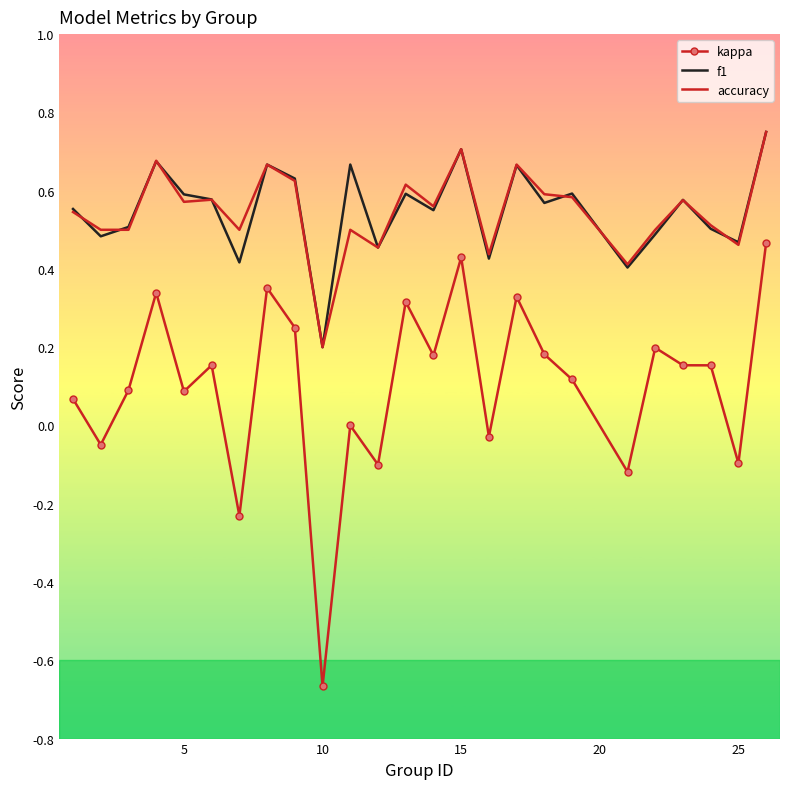

Which series has the widest spread of values?

kappa